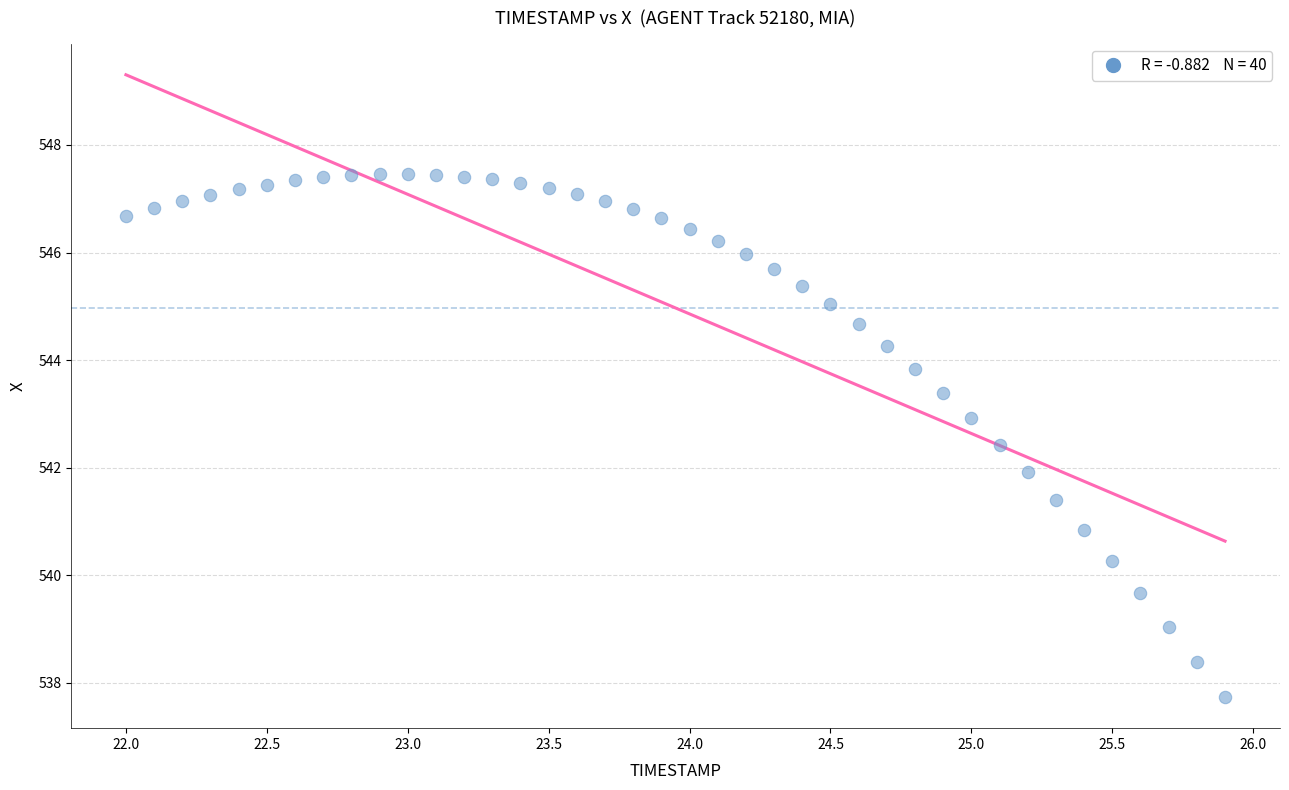

What is the range of Y values (max minus min)?

9.7